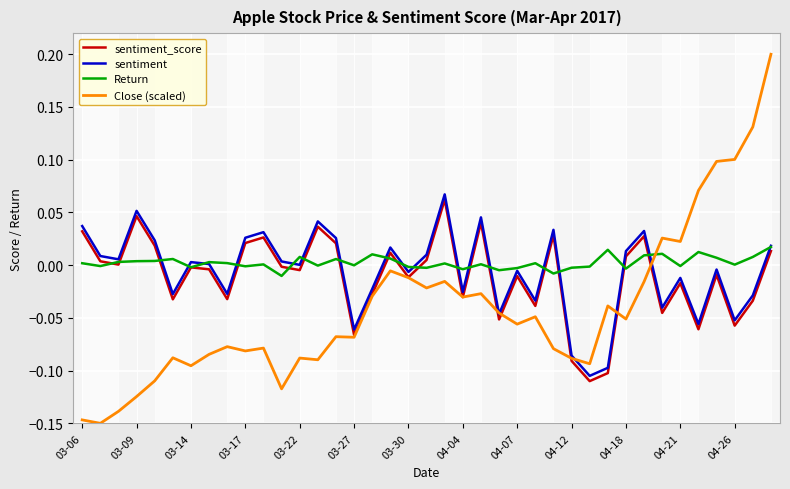

Which series ends up on top after the final intersection of sentiment_score and Close (scaled)?

Close (scaled)